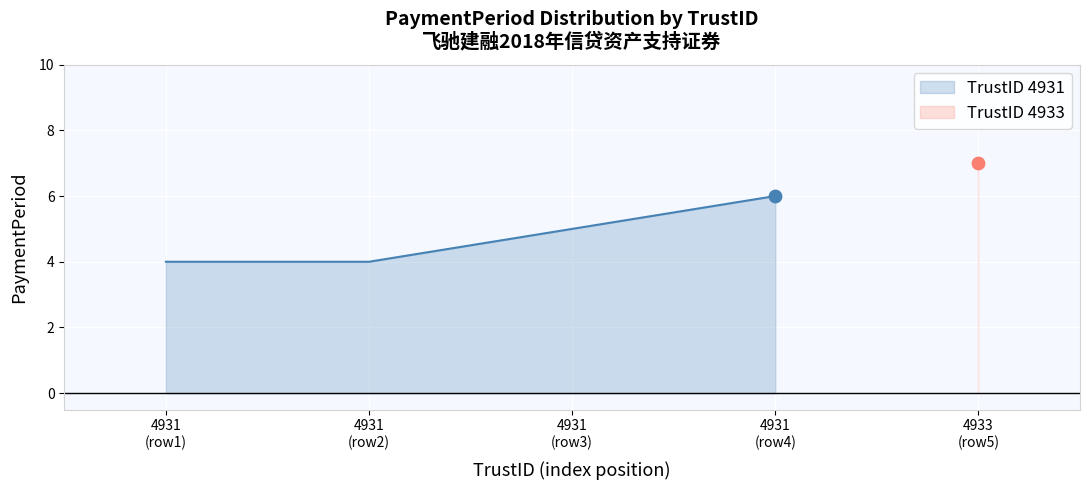

What is the minimum value for TrustID 4931?

4